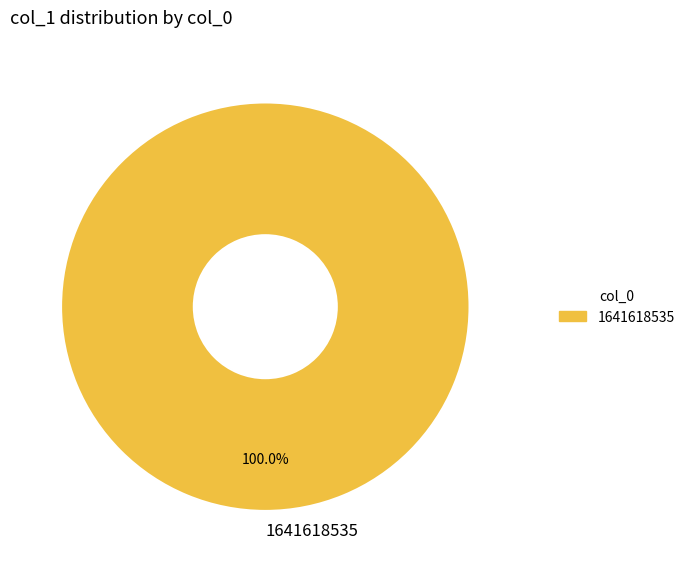

Rank the categories by value from lowest to highest.

1641618535